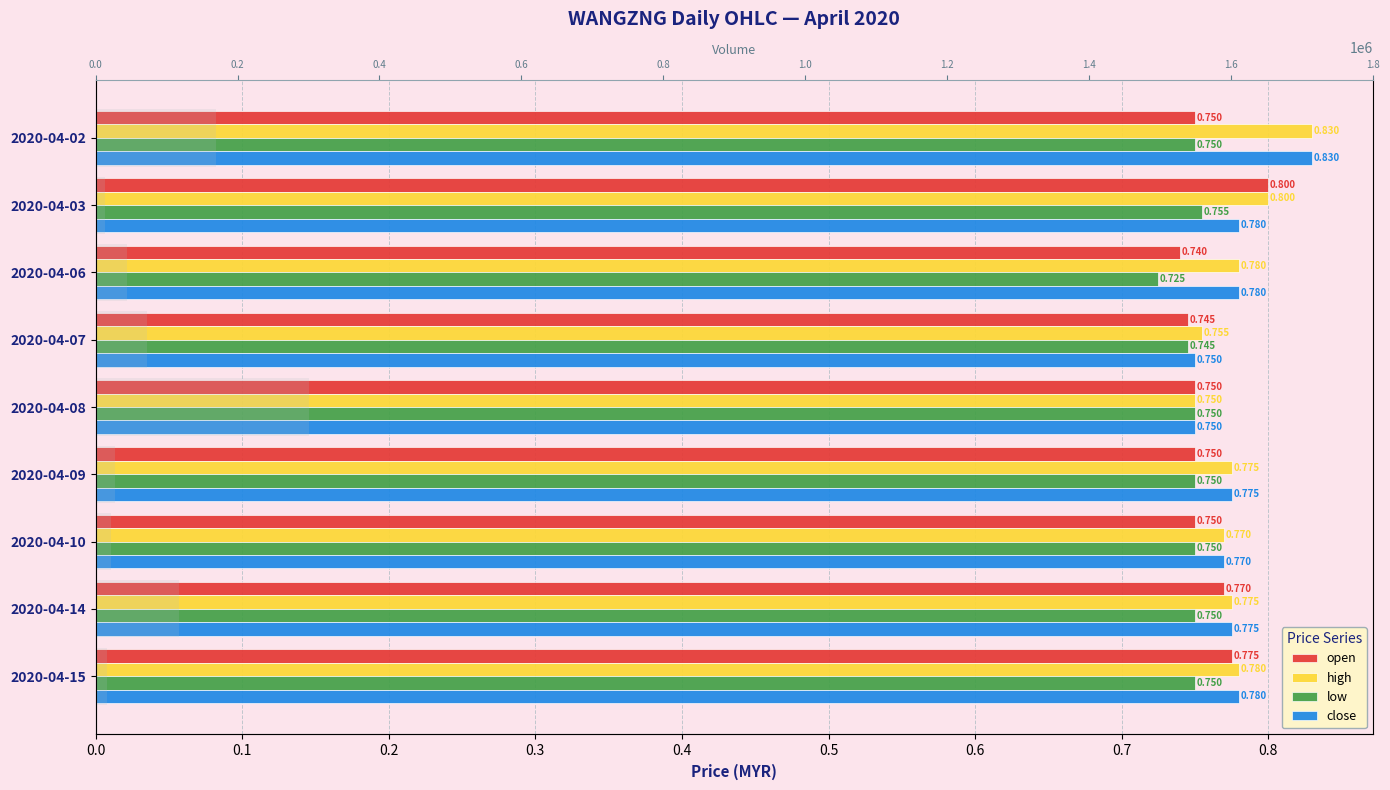

Rank the series by their maximum value, from highest to lowest.

vol, high, close, open, low